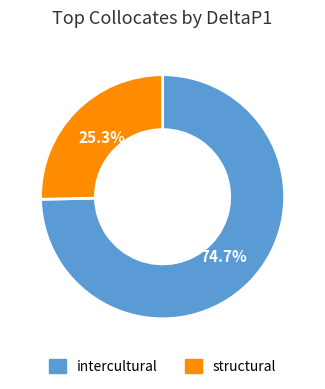

Rank the categories by value from highest to lowest.

intercultural, structural